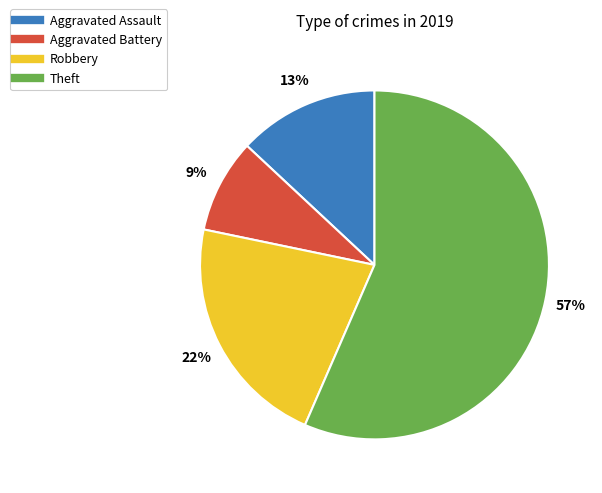

What is the largest slice in the pie chart?

Theft